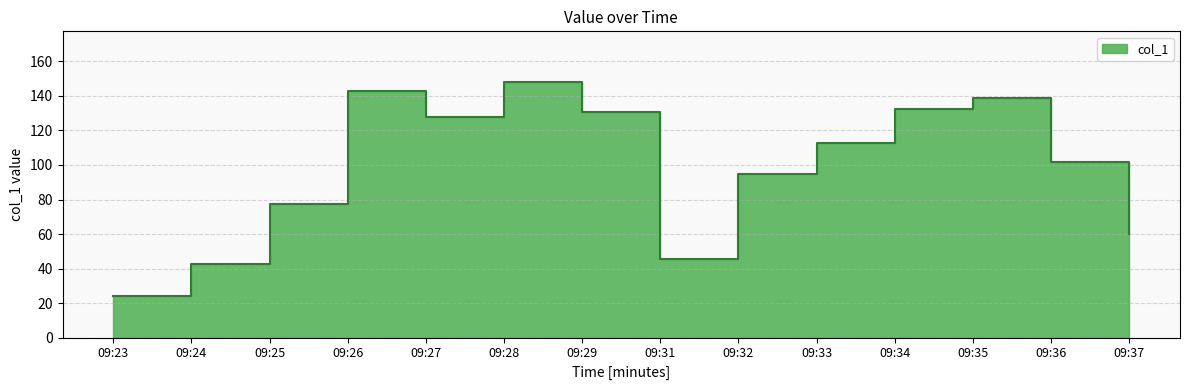

Does the chart have visible grid lines?

Yes